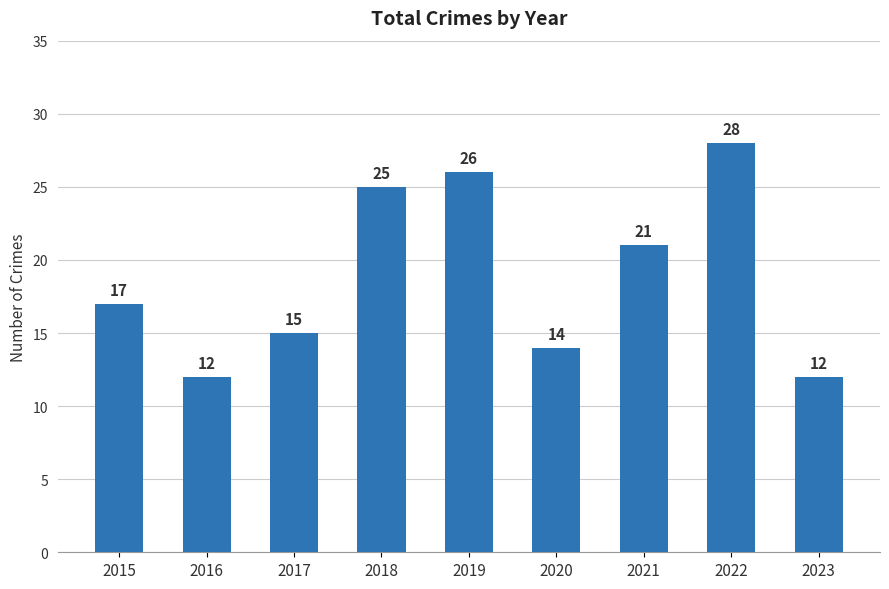

What is the smallest value displayed?

12